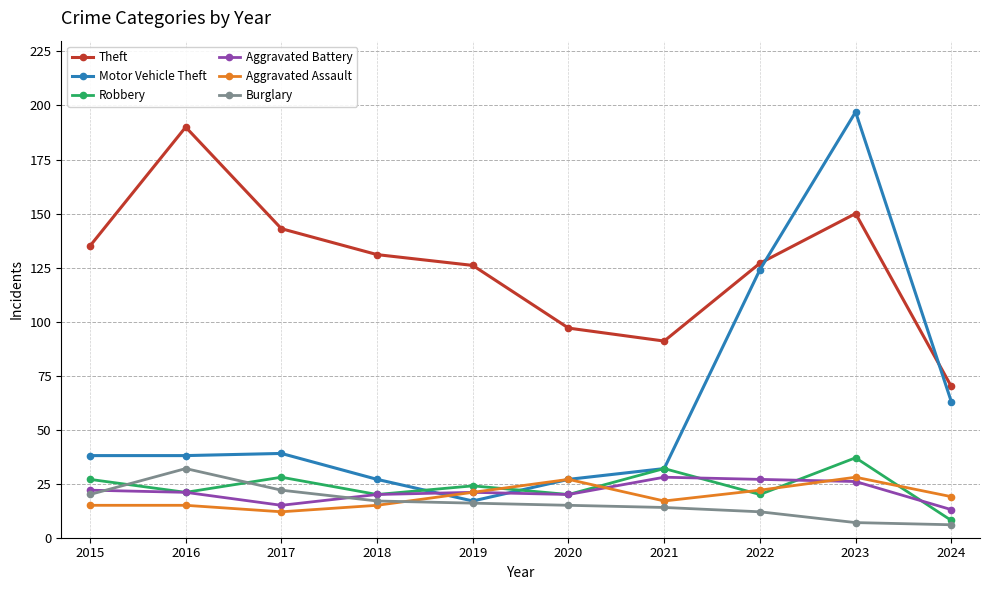

True or false: Theft and Aggravated Battery intersect in this chart.

False